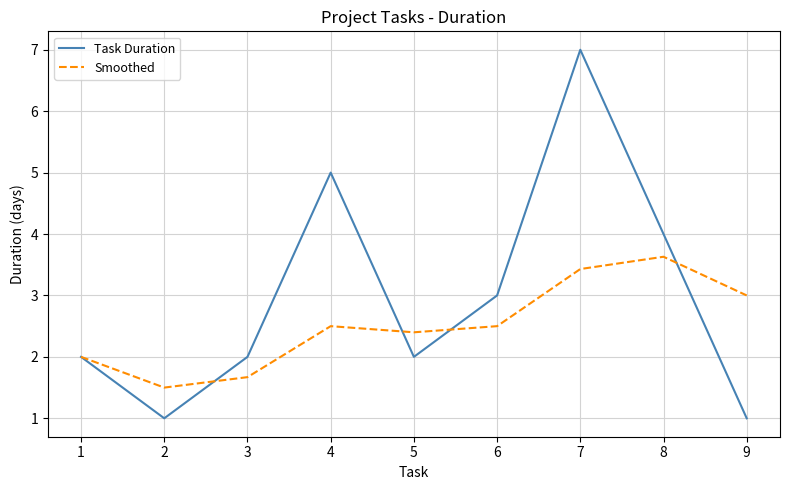

True or false: Smoothed has a value of 3.4 at 7.

True